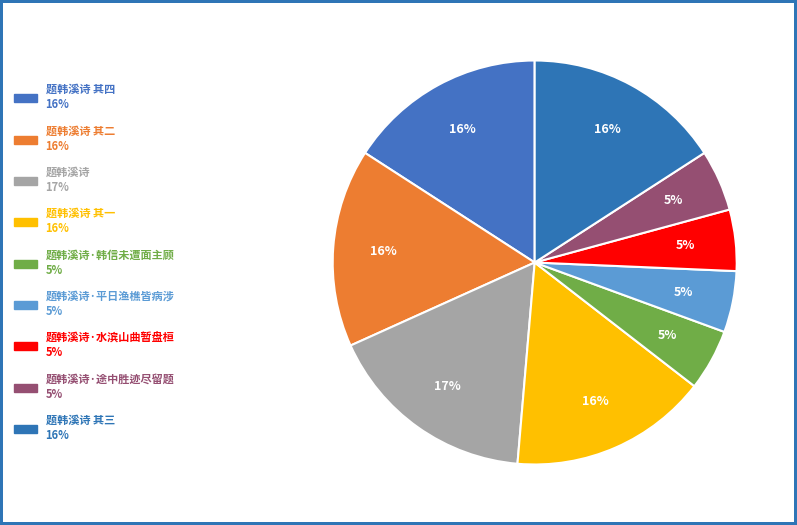

How many slices are in this pie chart?

9